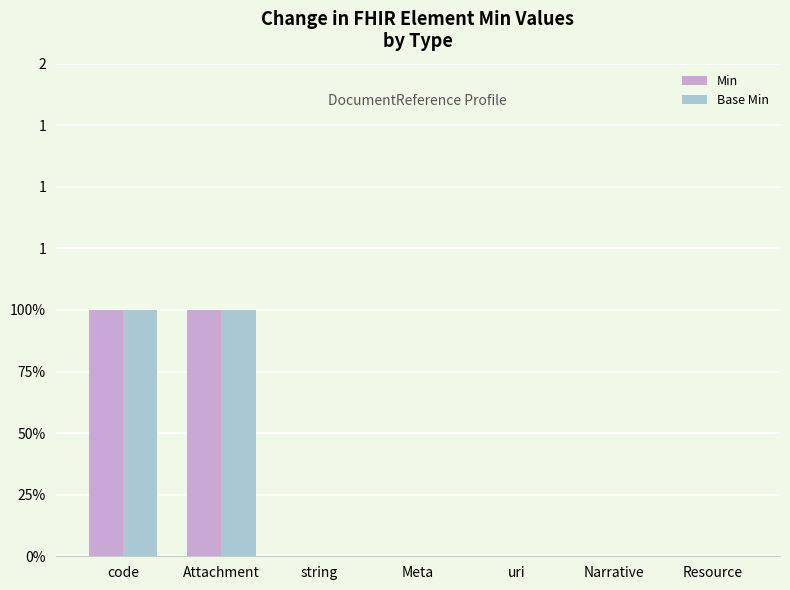

List the series in order of their peak value, highest first.

Min, Base Min